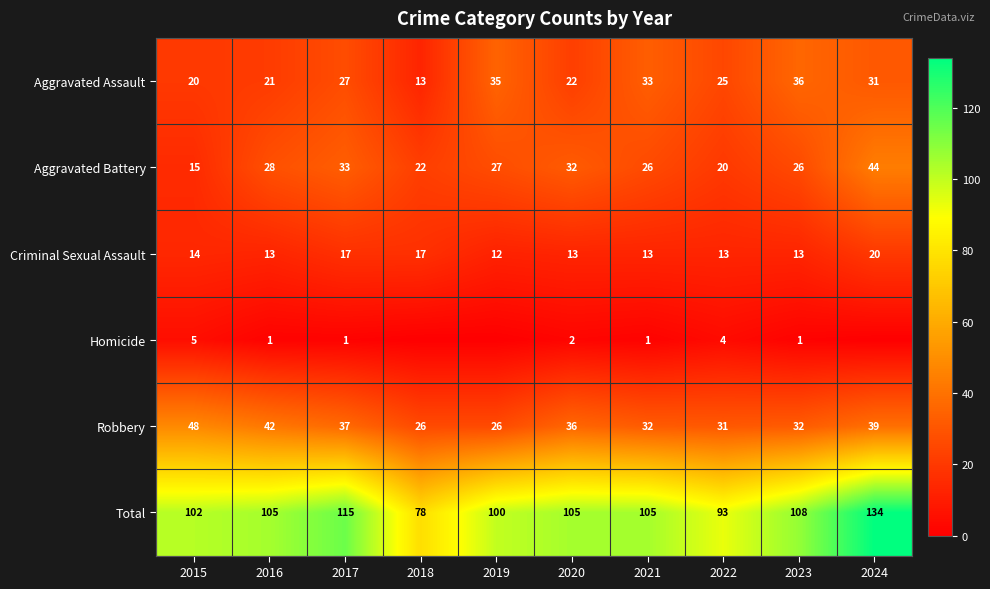

The Criminal Sexual Assault series shows 13 at 2022. True or false?

True